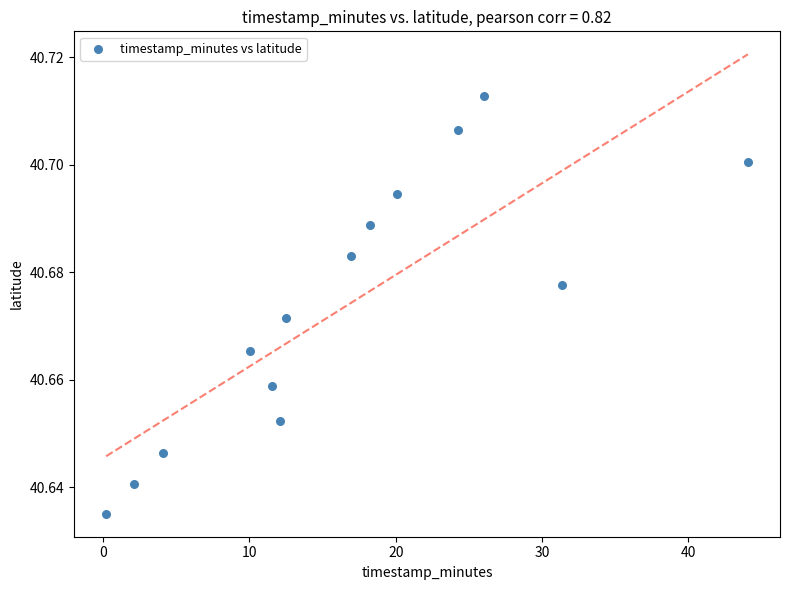

What is the range of X values (max minus min)?

43.9